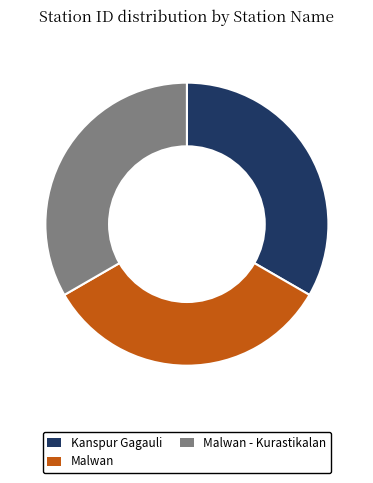

Does any single category account for the majority?

No